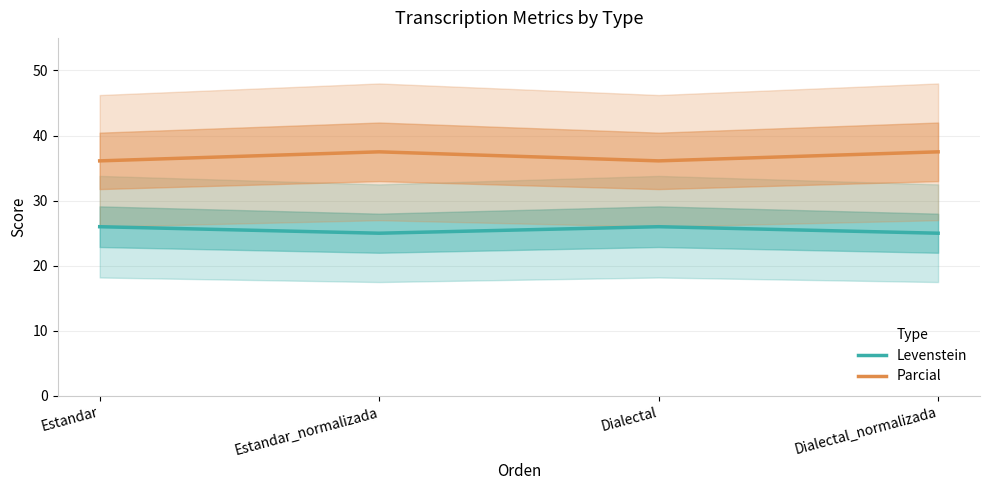

The Levenstein series shows 17.3 at Dialectal. True or false?

False